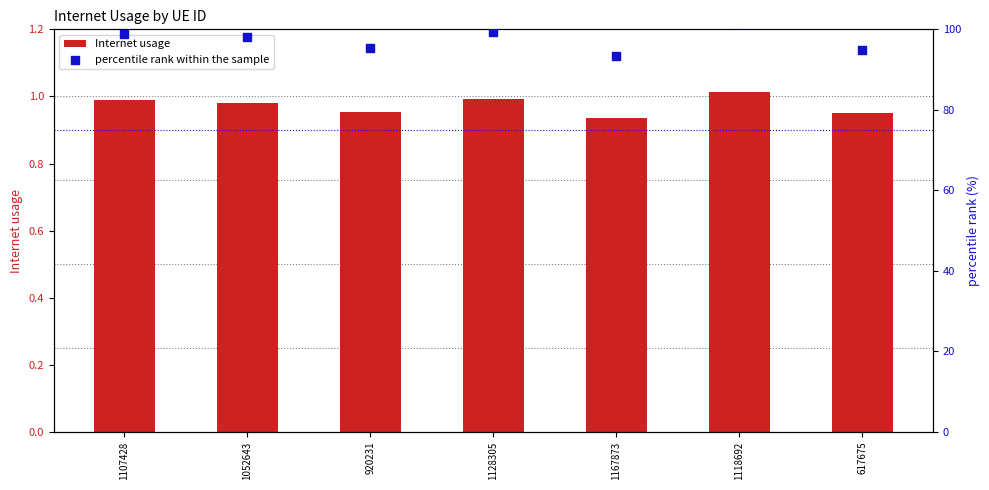

Which series reaches the maximum Y coordinate?

percentile rank within the sample